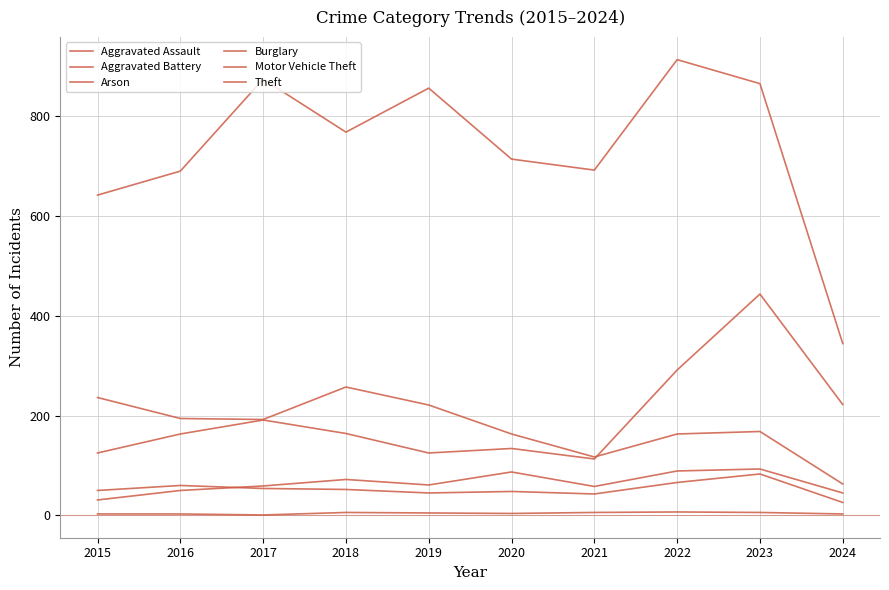

At which category does Burglary reach its first local peak?

2018